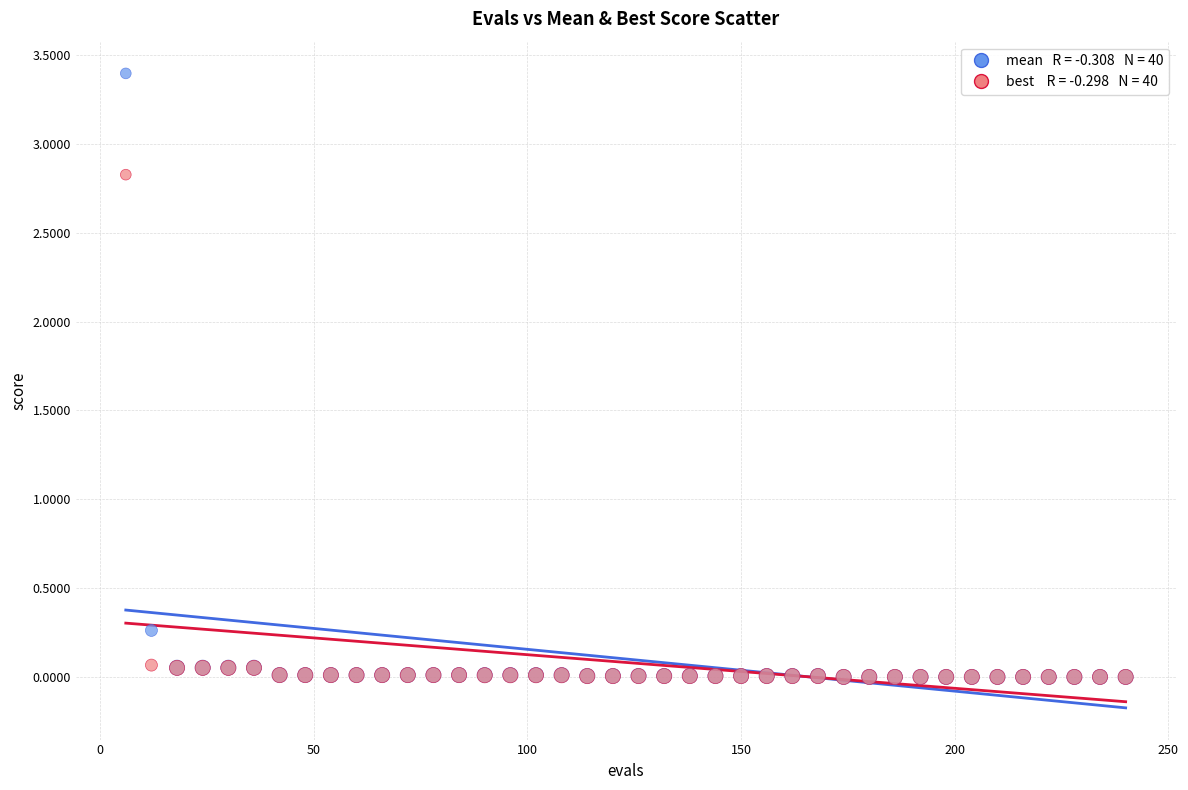

Across all series, what Y value is closest to 1?

0.3